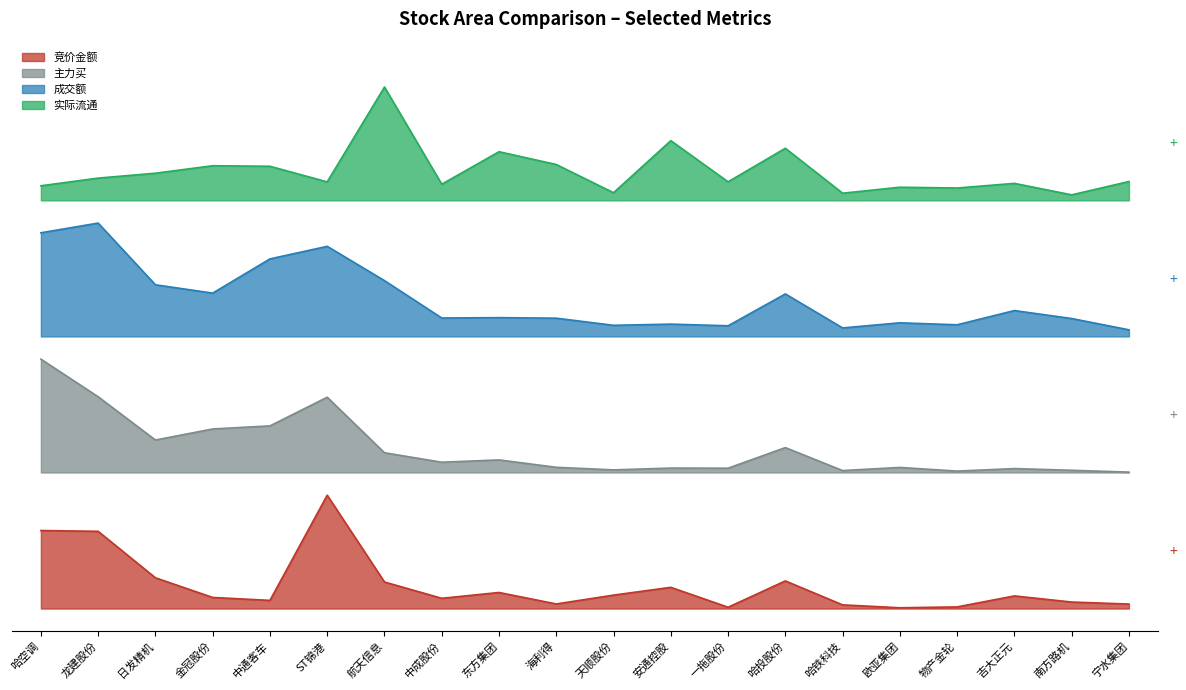

What is the total value across all series at 南方路机?

1.9